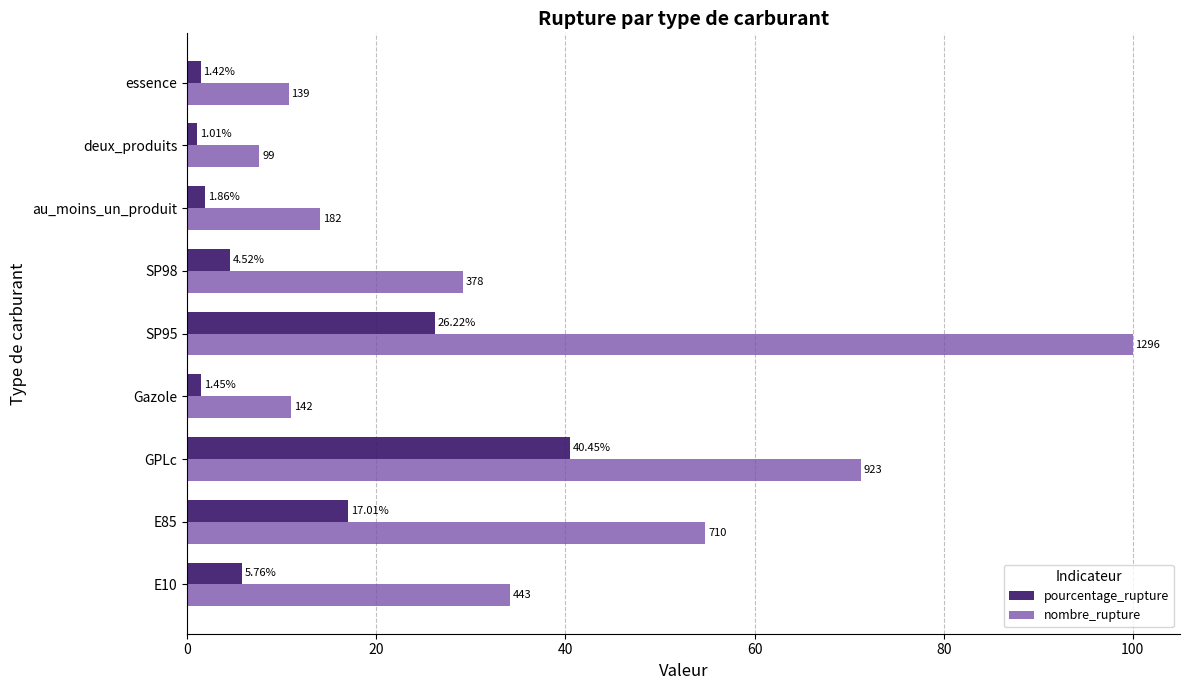

Which series has the largest total across all categories?

nombre_rupture